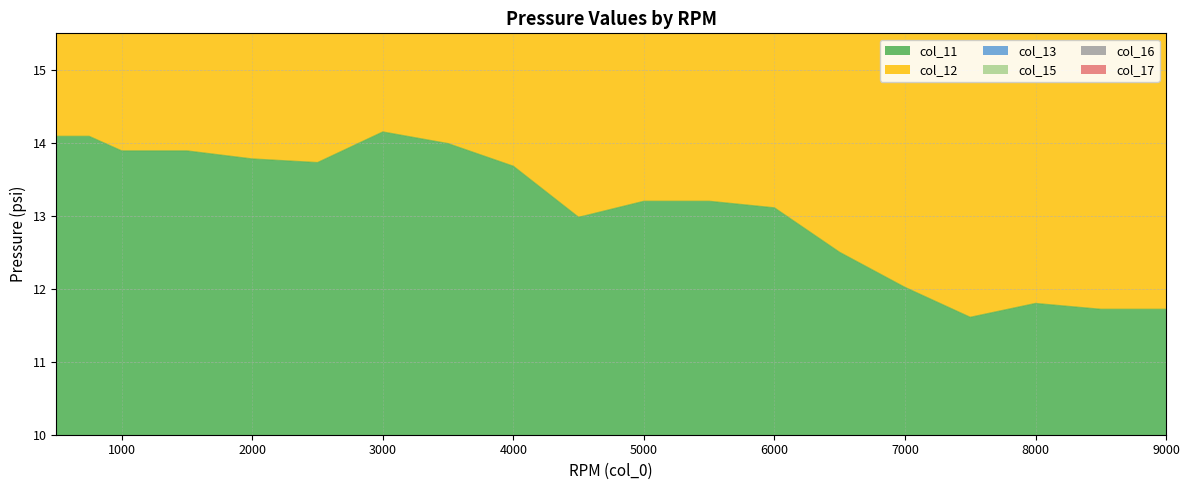

True or false: col_12 and col_13 intersect in this chart.

False